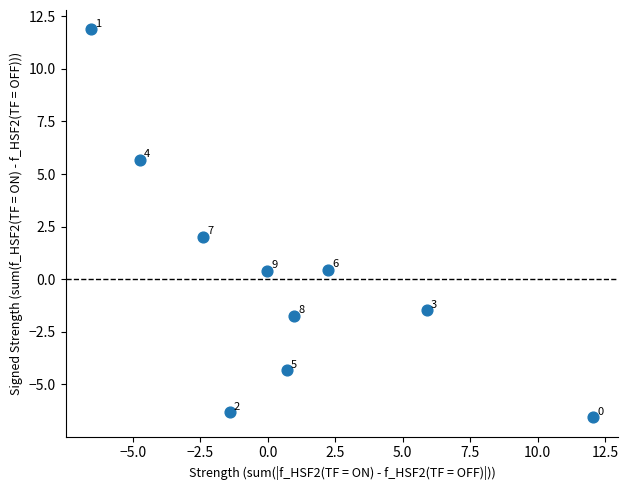

What is the range of Y values (max minus min)?

18.4